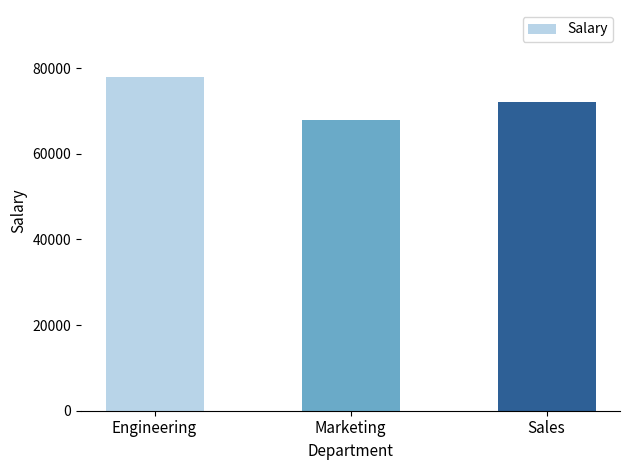

What value does the data have at Engineering, to the nearest 50?

78000